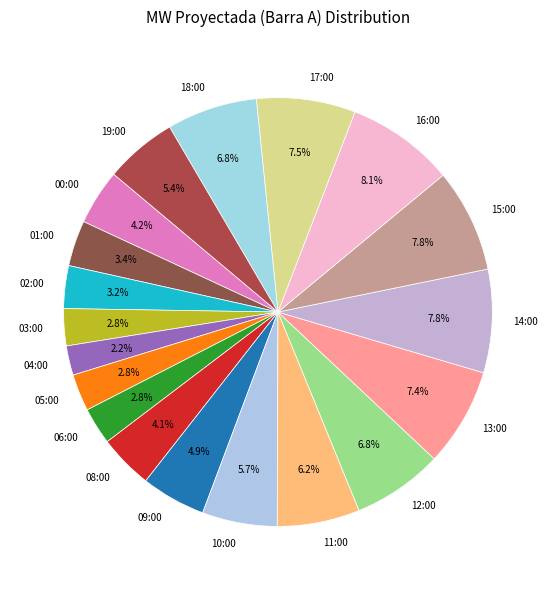

What percentage is the 05:00 slice, to the nearest percent?

3%